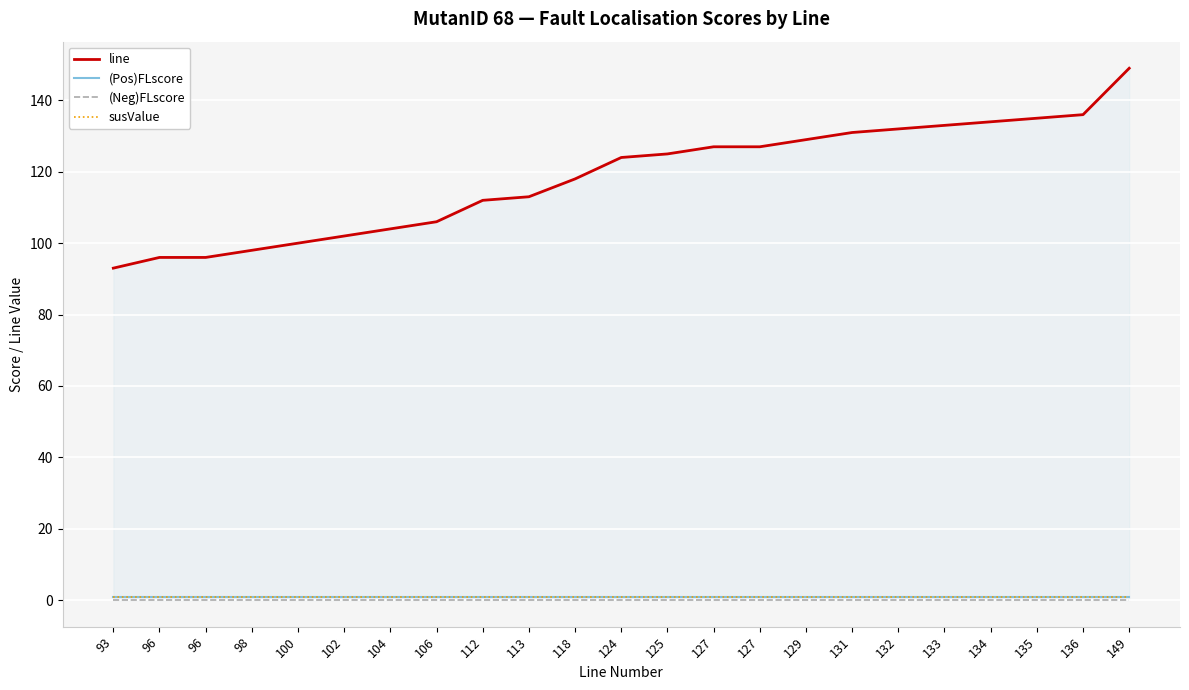

Count the number of data series in this chart.

4